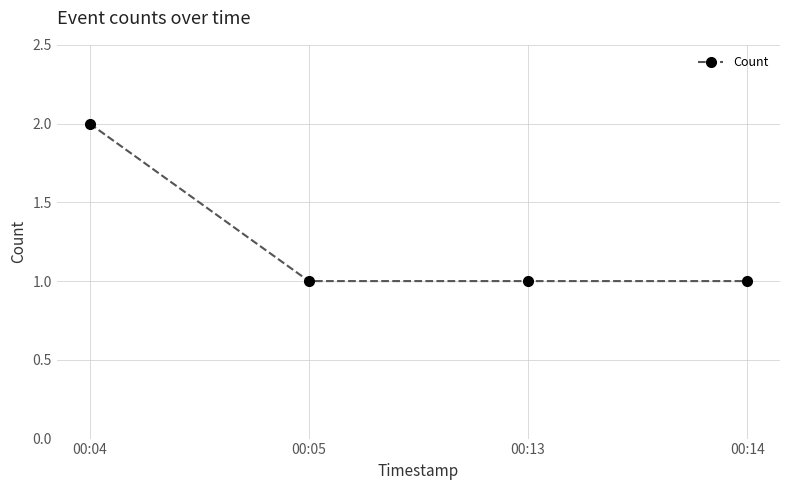

Does the chart have visible grid lines?

Yes